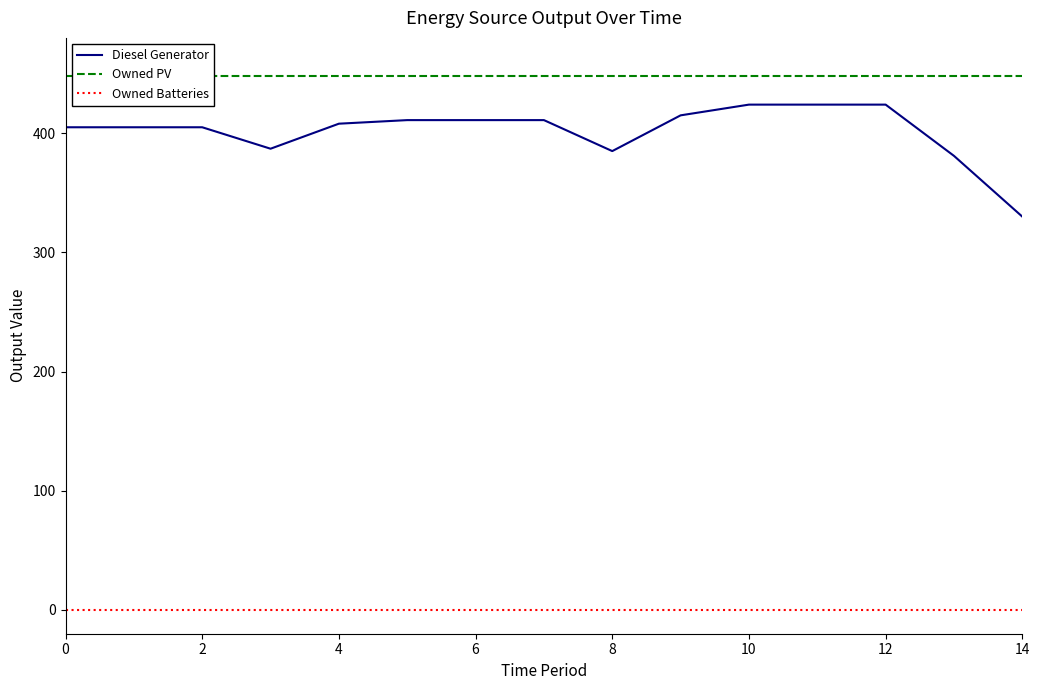

Rank the series at 14 from lowest to highest value.

Owned Batteries, Diesel Generator, Owned PV